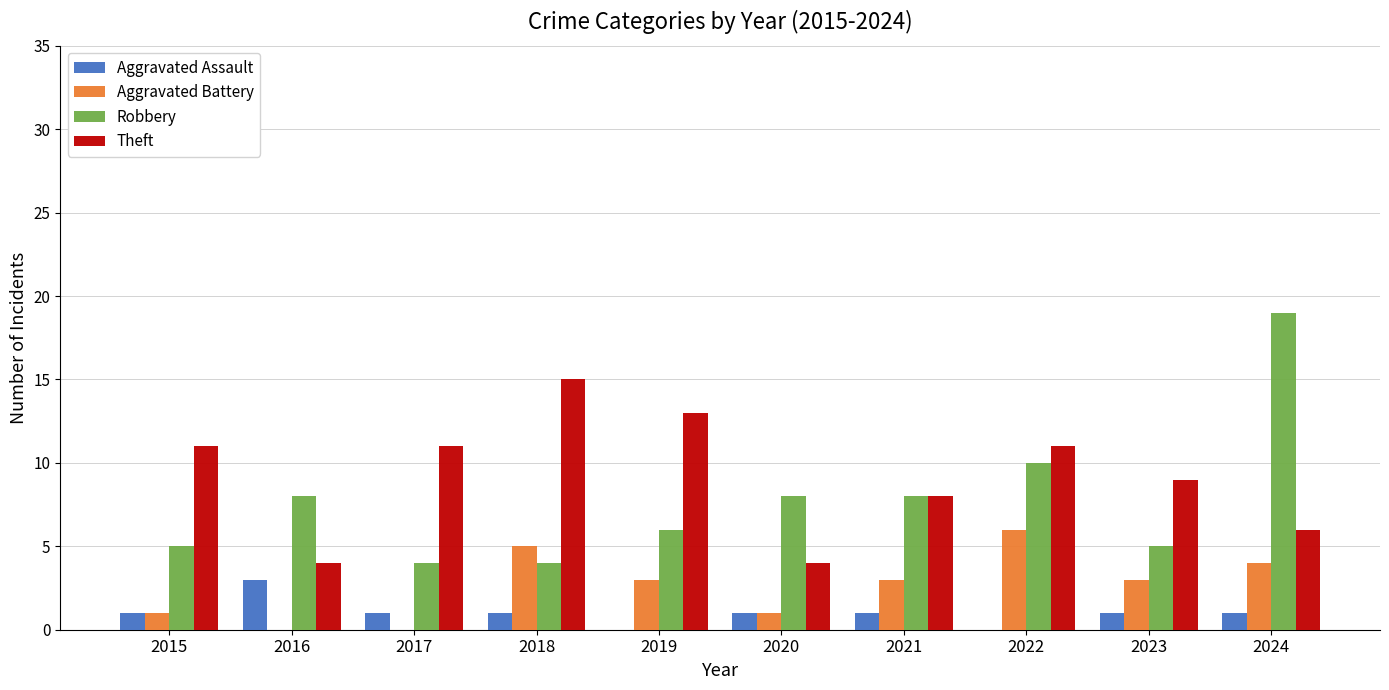

How many Aggravated Assault values are between 1 and 2?

7